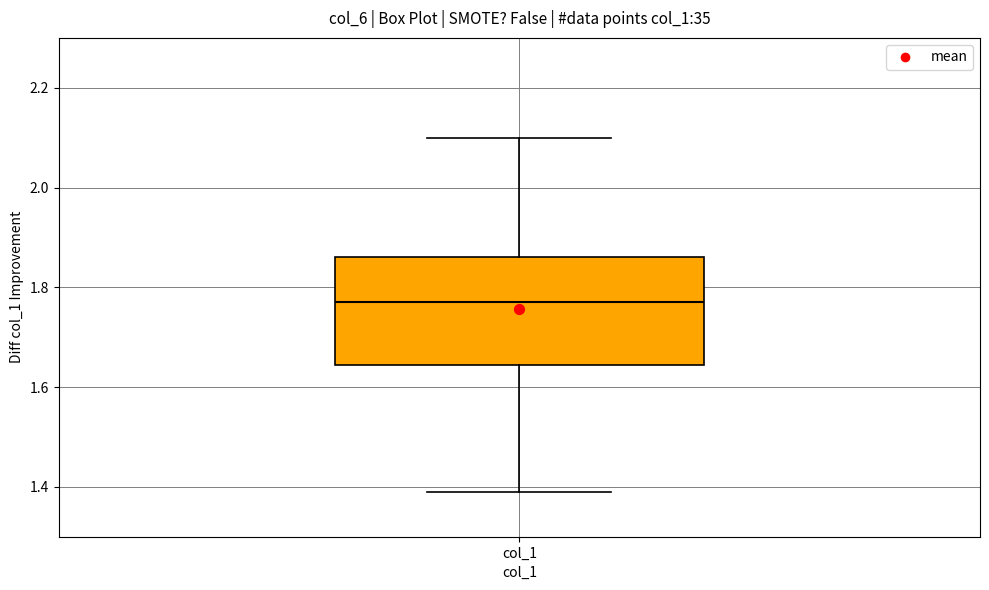

Read this box plot against the y-axis: the position of the median line, the range covered by the box, and the ends of both whiskers. The values are not printed on the chart, so give them approximately, as read against the axis.

median 1.78, box 1.64 to 1.86, whiskers 1.40 to 2.10